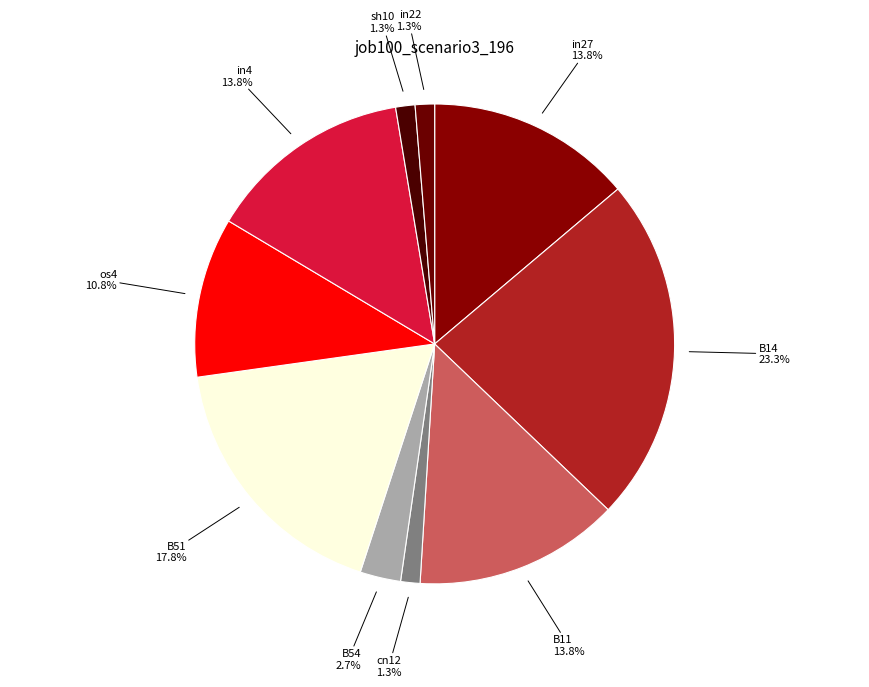

How many segments does this pie chart have?

10